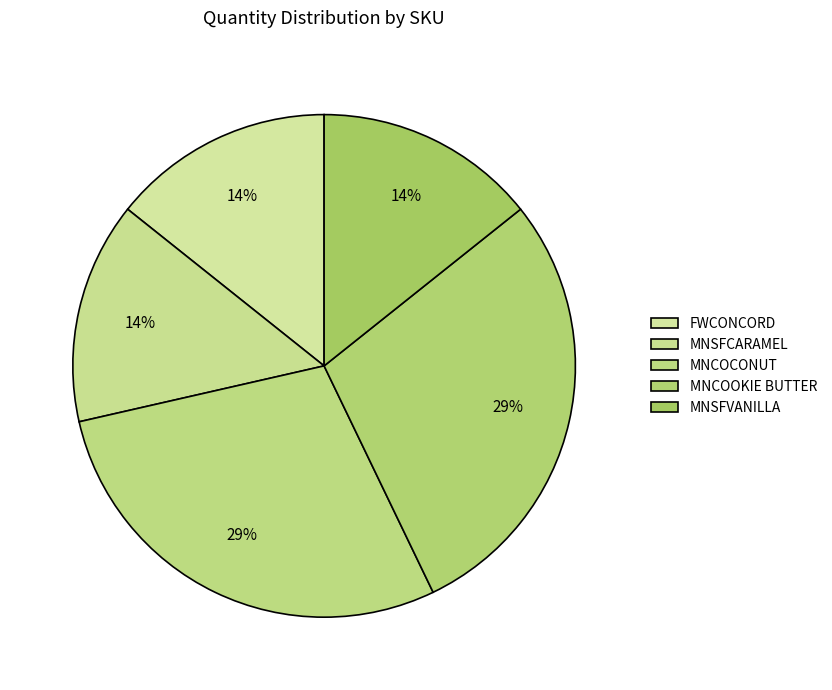

How many slices are in this pie chart?

5